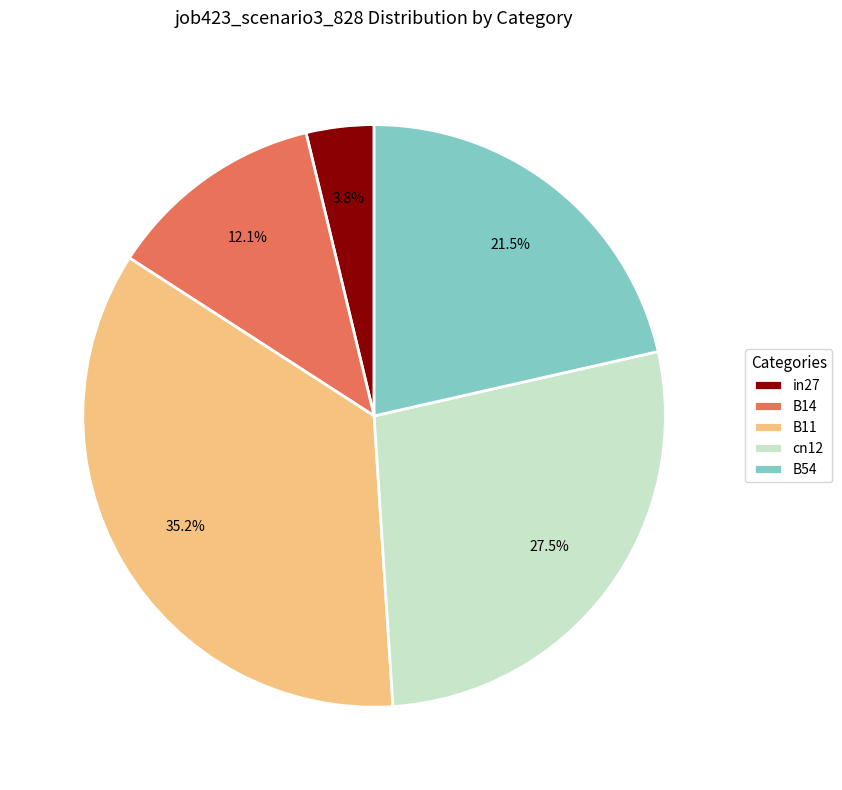

Is the sum of B14 and cn12 greater than half?

No